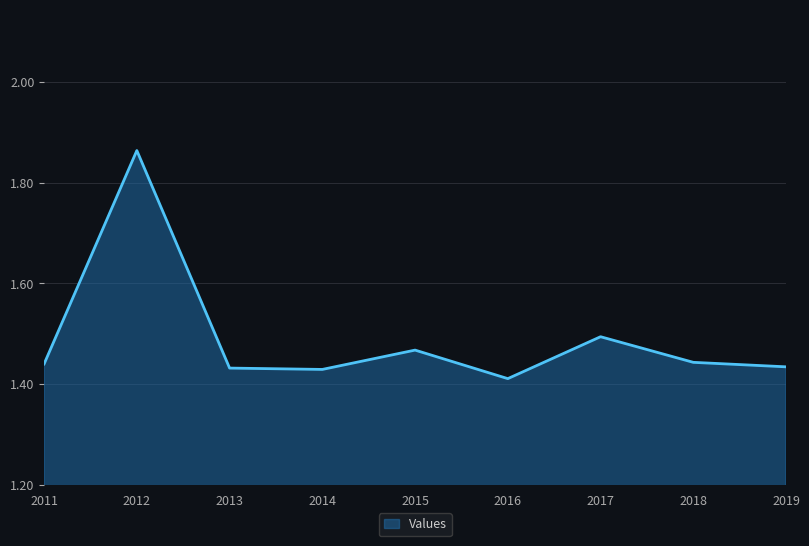

Which has a higher value, 2012 or 2016?

2012